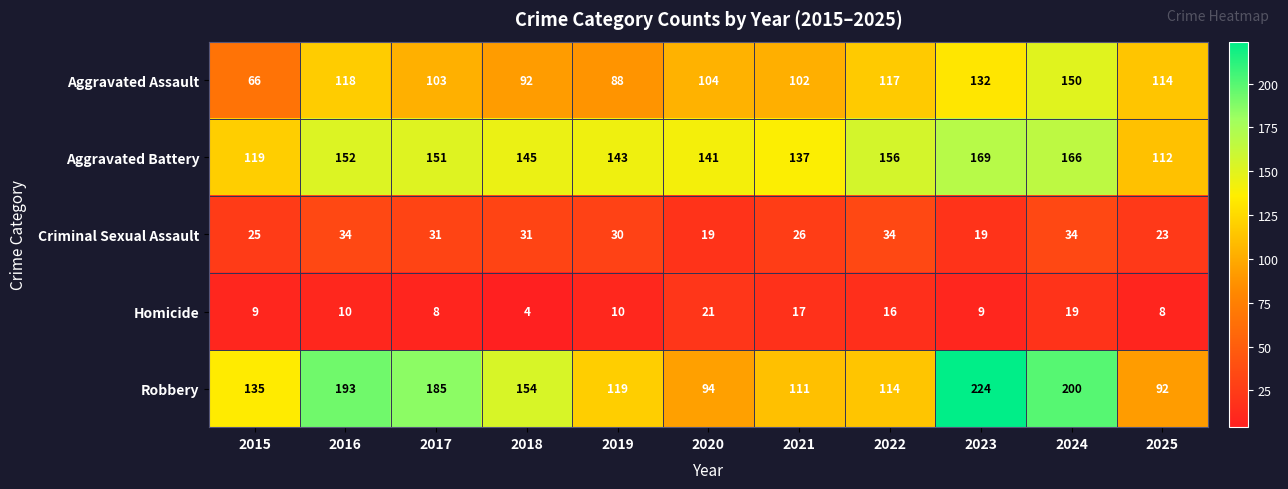

What is the lowest value of the Aggravated Assault series?

66